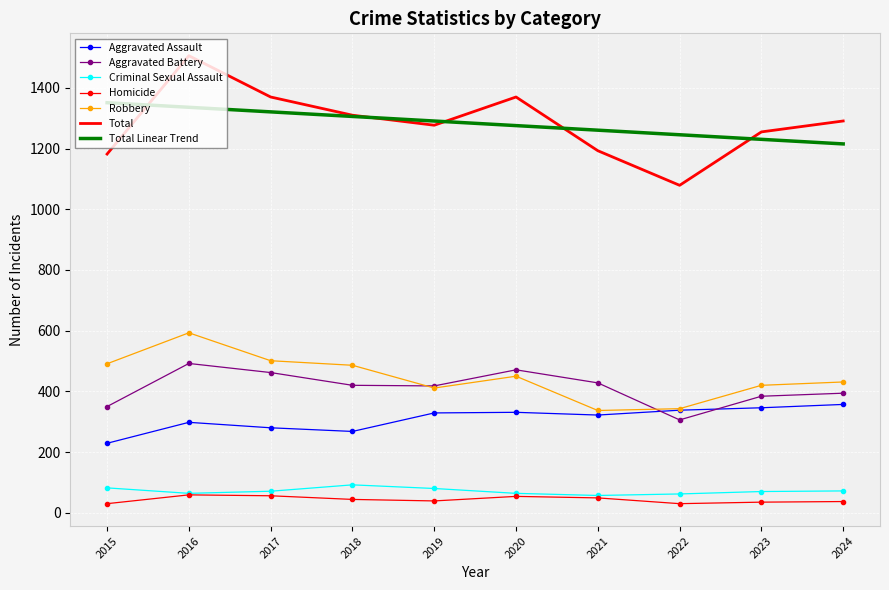

What is the total value across all series at 2018?

3925.9